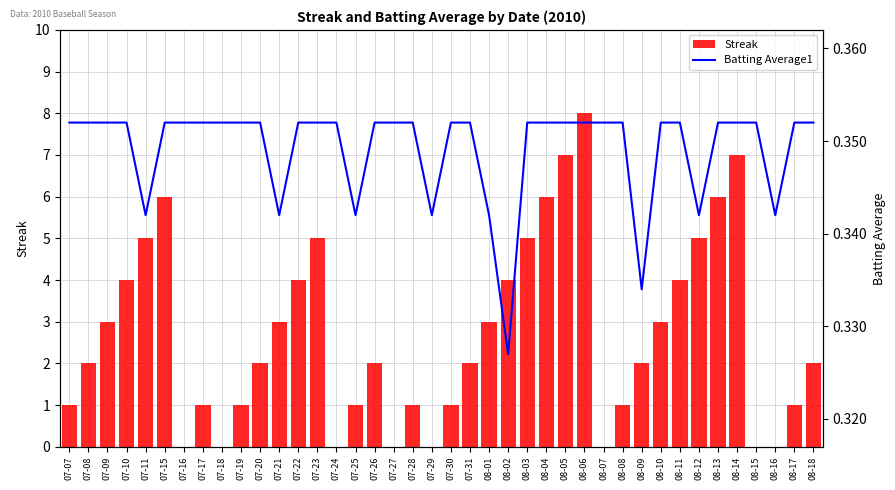

Which label corresponds to the smallest value in the chart?

07-16